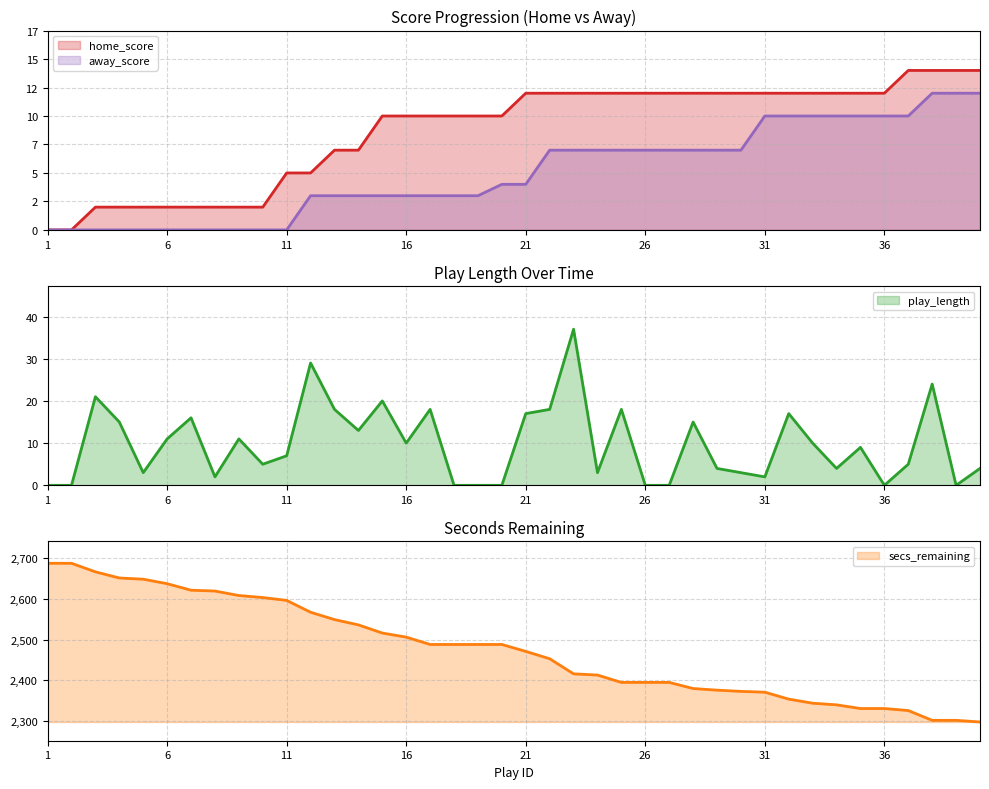

Where does the secs_remaining series first go above 2488?

1